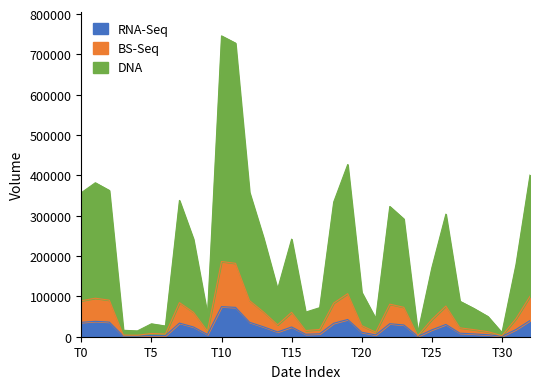

What is the maximum value for RNA-Seq?

74600